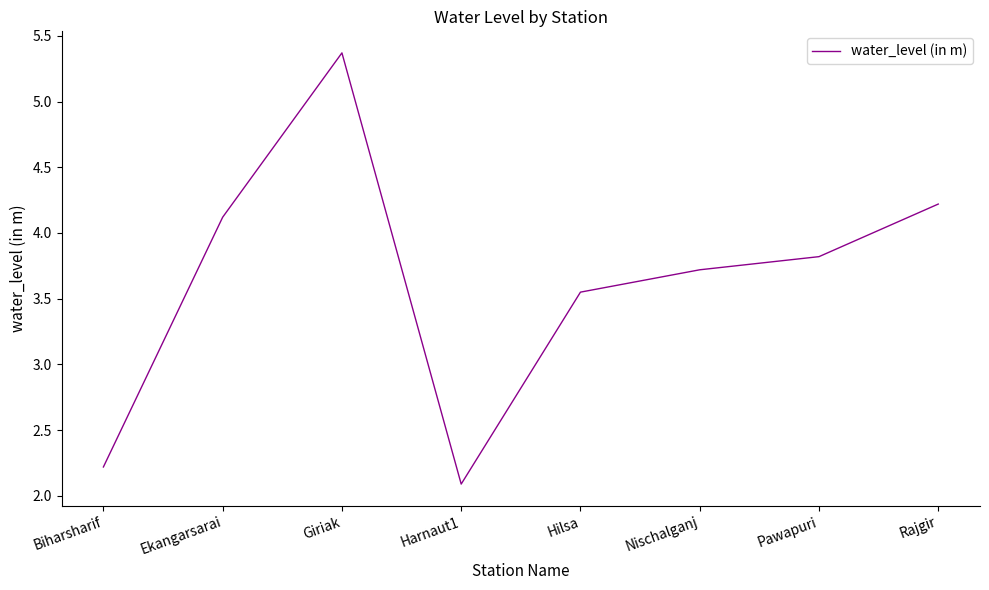

Is this an area chart (filled region under the line)?

No